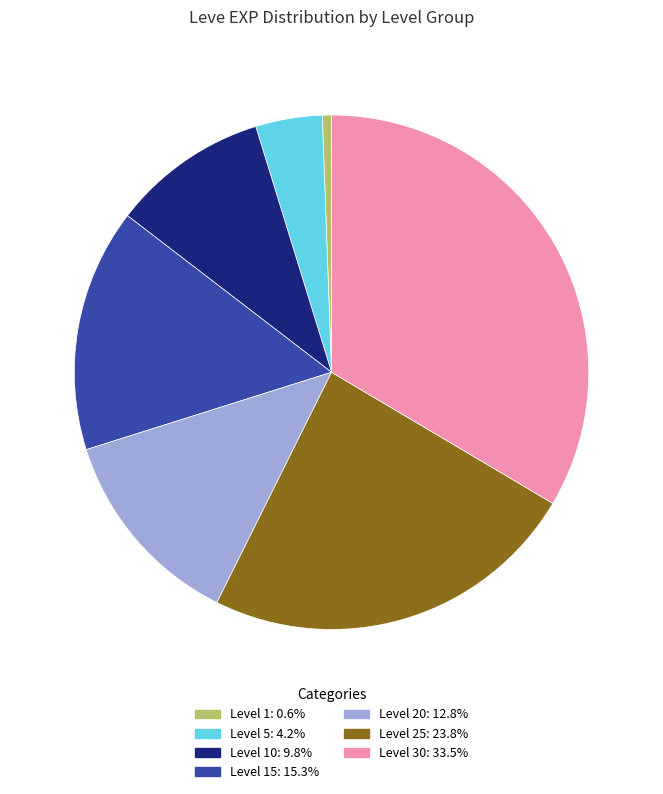

Combined, do Level 15: 15.3% and Level 30: 33.5% account for over 50%?

No